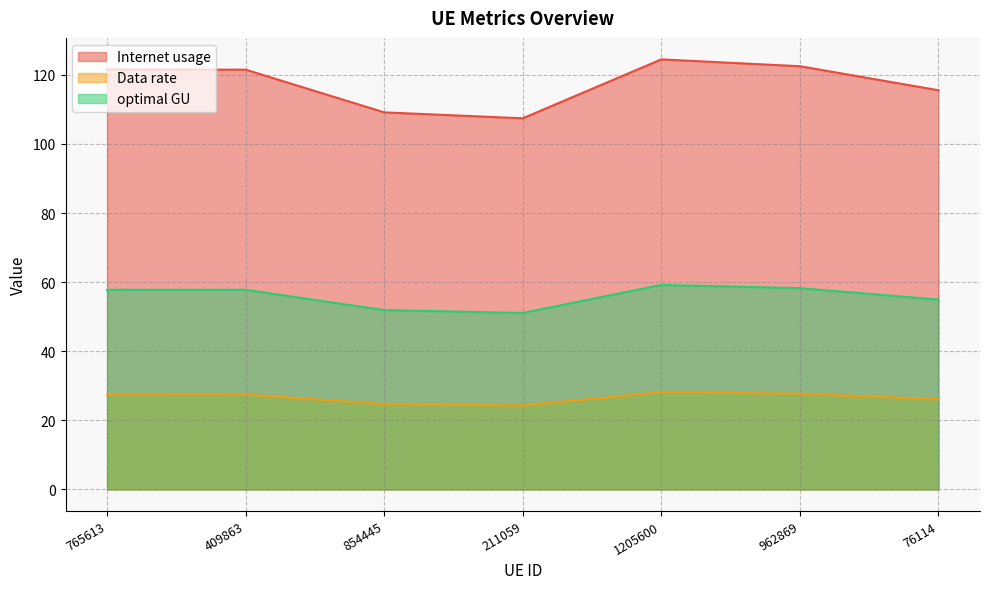

What is the label of the 2nd point from the right?

962869